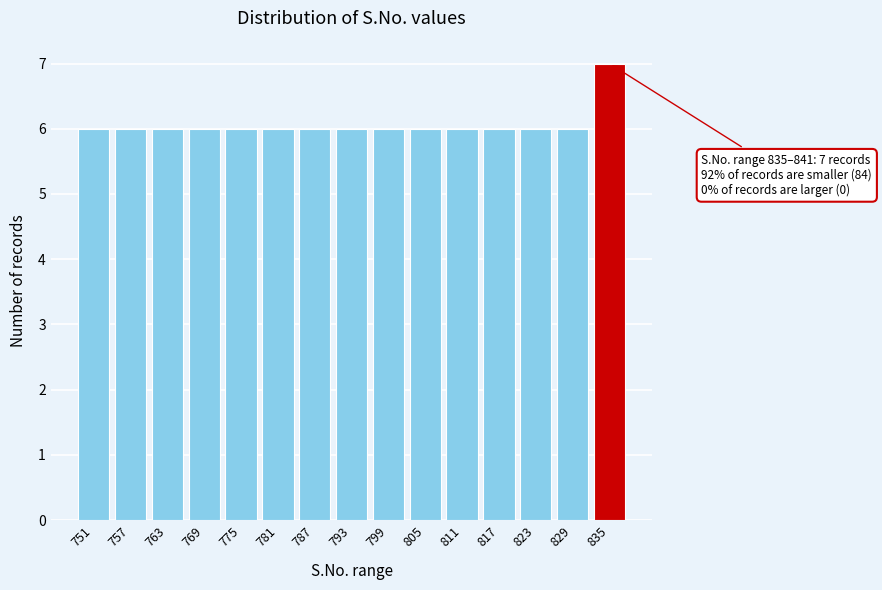

Reading left to right, list all the values displayed in this chart.

751=6	757=6	763=6	769=6	775=6	781=6	787=6	793=6	799=6	805=6	811=6	817=6	823=6	829=6	835=7